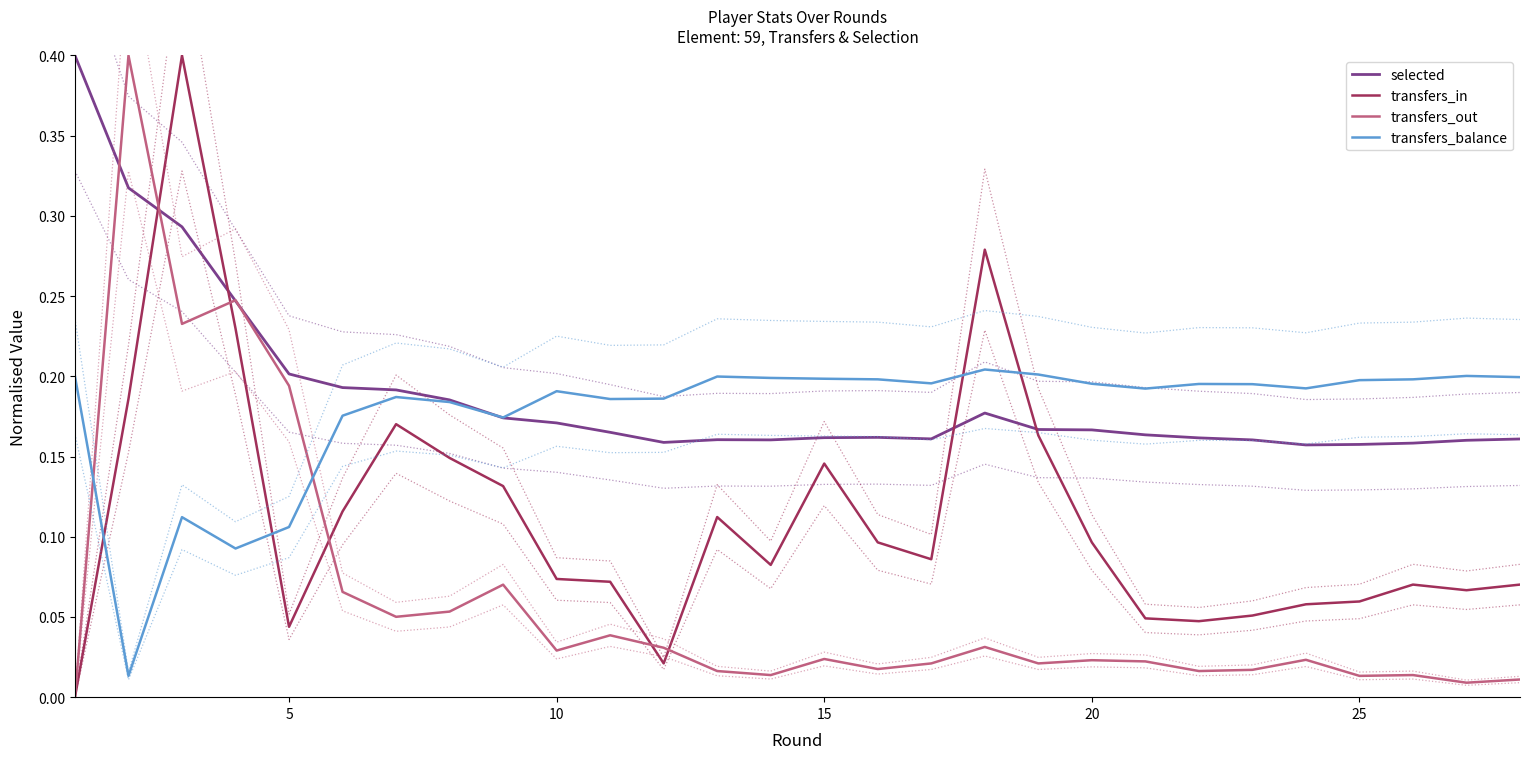

Reading left to right, what are all the values shown in this chart?

selected: 0.4	0.3	0.3	0.2	0.2	0.2	0.2	0.2	0.2	0.2	0.2	0.2	0.2	0.2	0.2	0.2	0.2	0.2	0.2	0.2	0.2	0.2	0.2	0.2	0.2	0.2	0.2	0.2
transfers_in: 0.0	0.2	0.4	0.2	0.0	0.1	0.2	0.1	0.1	0.1	0.1	0.0	0.1	0.1	0.1	0.1	0.1	0.3	0.2	0.1	0.0	0.0	0.1	0.1	0.1	0.1	0.1	0.1
transfers_out: 0.0	0.4	0.2	0.2	0.2	0.1	0.1	0.1	0.1	0.0	0.0	0.0	0.0	0.0	0.0	0.0	0.0	0.0	0.0	0.0	0.0	0.0	0.0	0.0	0.0	0.0	0.0	0.0
transfers_balance: 0.2	0.0	0.1	0.1	0.1	0.2	0.2	0.2	0.2	0.2	0.2	0.2	0.2	0.2	0.2	0.2	0.2	0.2	0.2	0.2	0.2	0.2	0.2	0.2	0.2	0.2	0.2	0.2